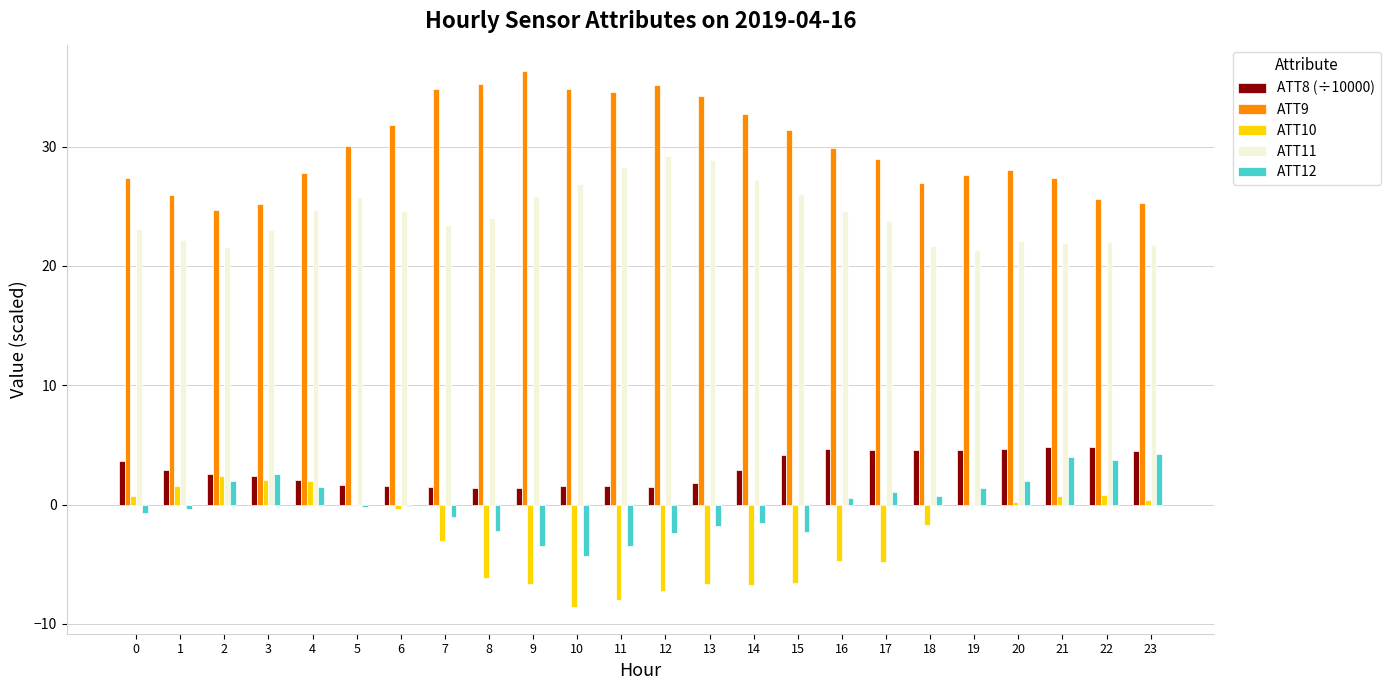

Is it true that ATT11 equals 22.1 at 20?

True